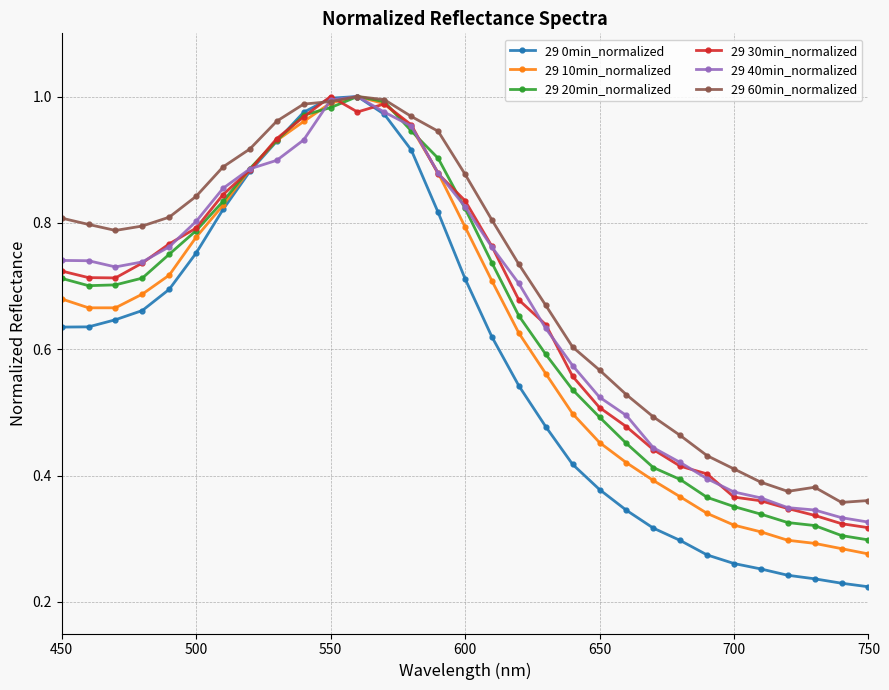

Which series has the largest range (max minus min)?

29 0min_normalized